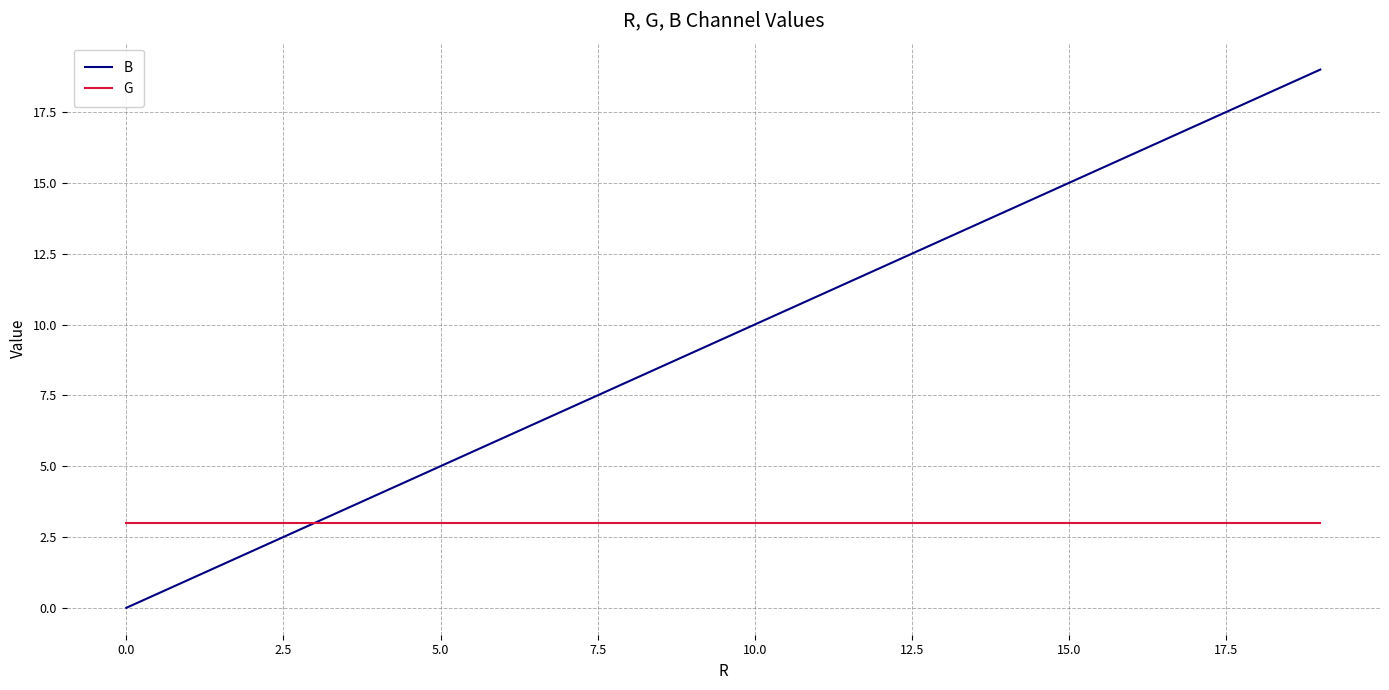

List the series in order of their overall mean, highest first.

B, G